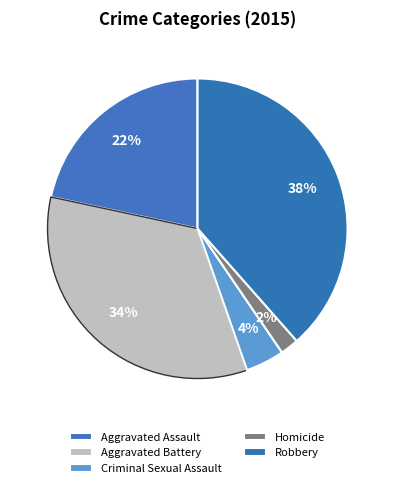

What is the total percentage of Aggravated Assault and Robbery?

60.1%